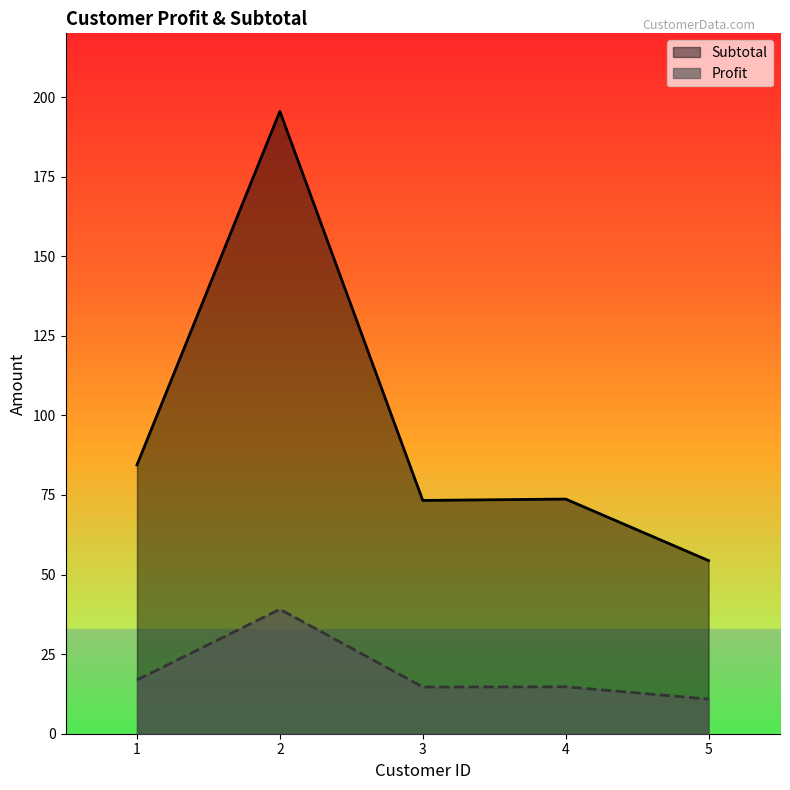

What is the difference between the maximum and second lowest values in the Subtotal series?

122.2